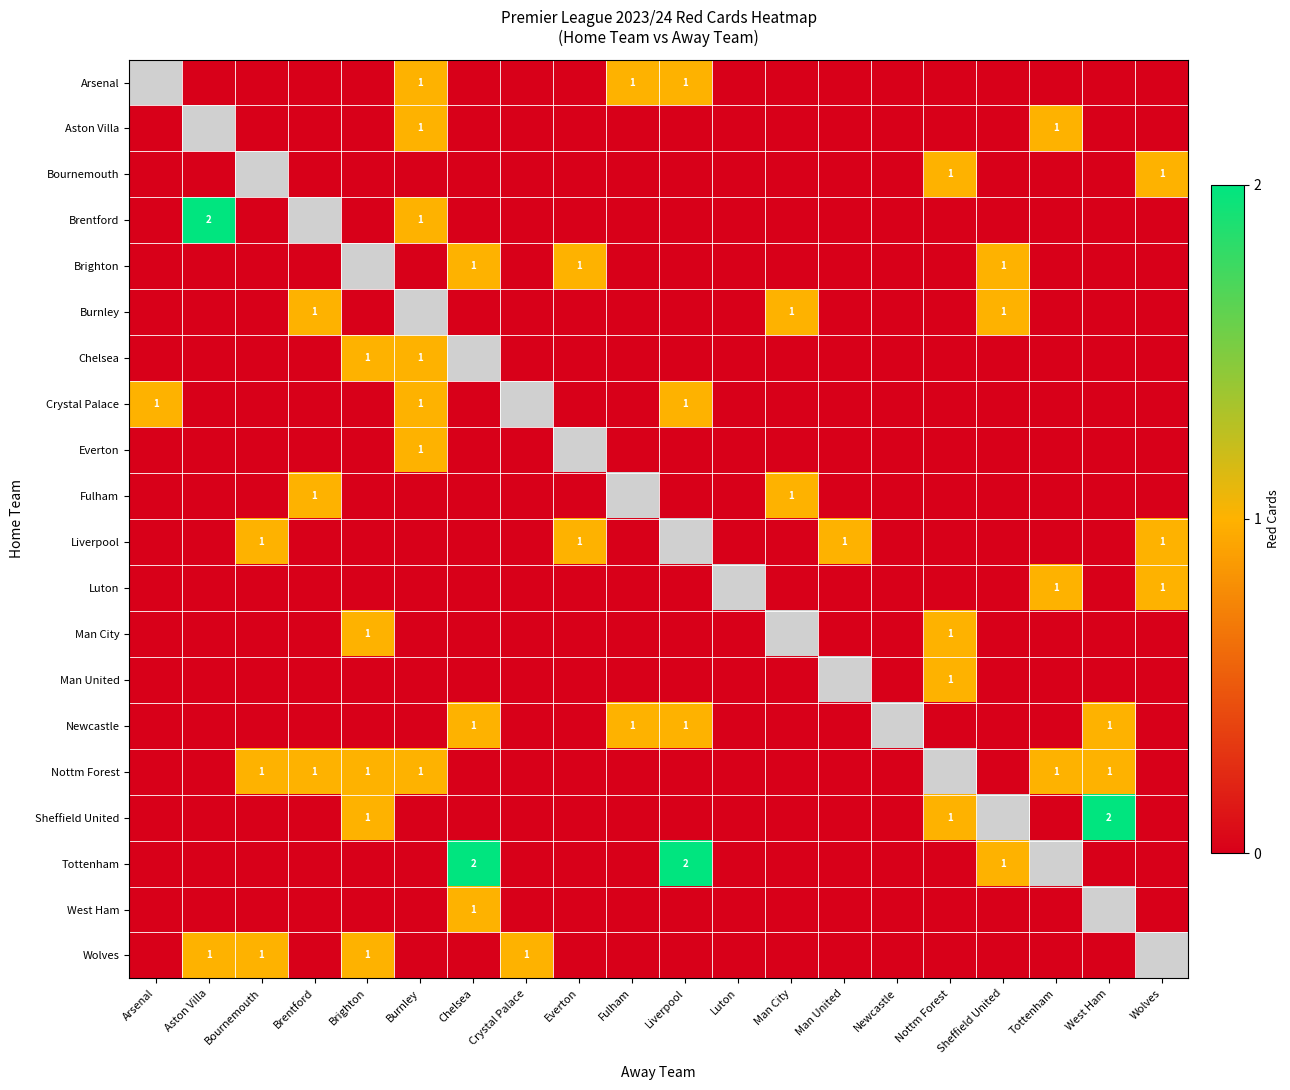

True or false: Luton has a value of 1 at Tottenham.

True